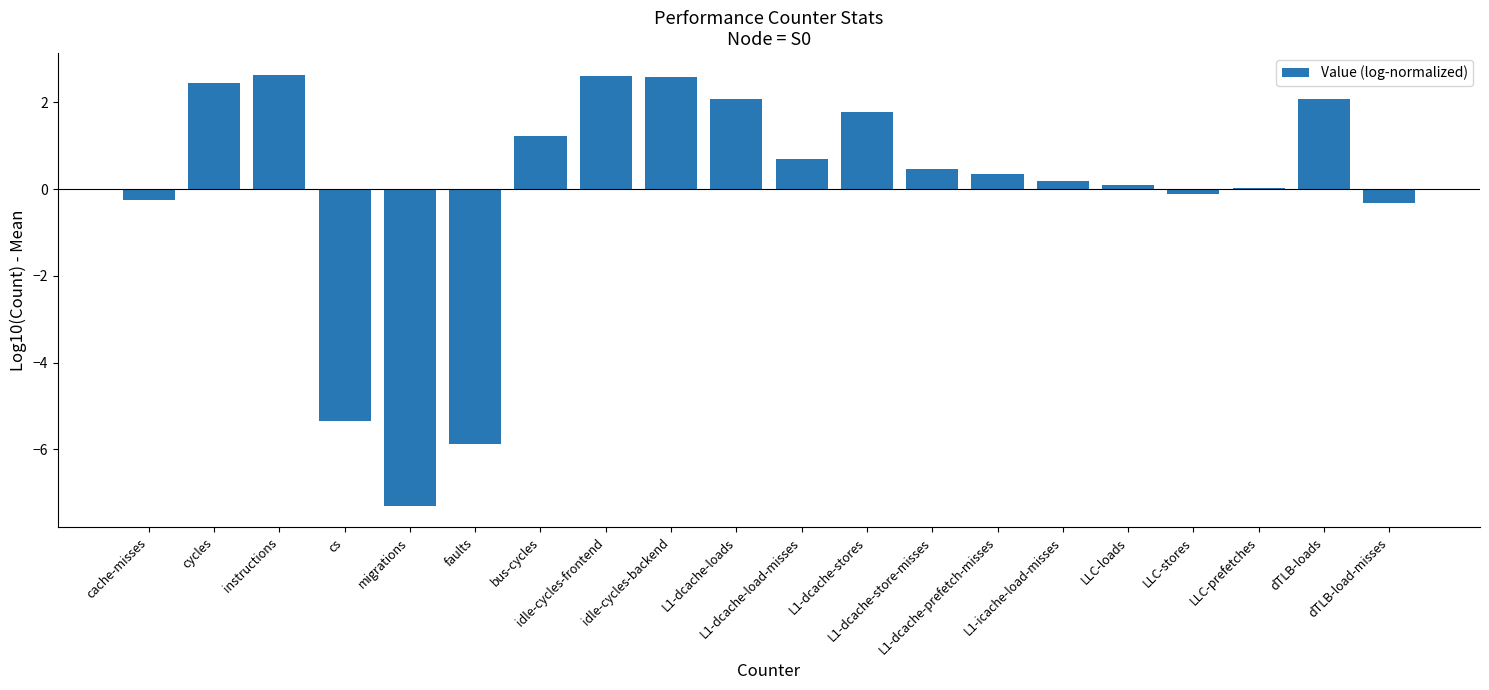

What is the maximum value shown in the chart?

2.6